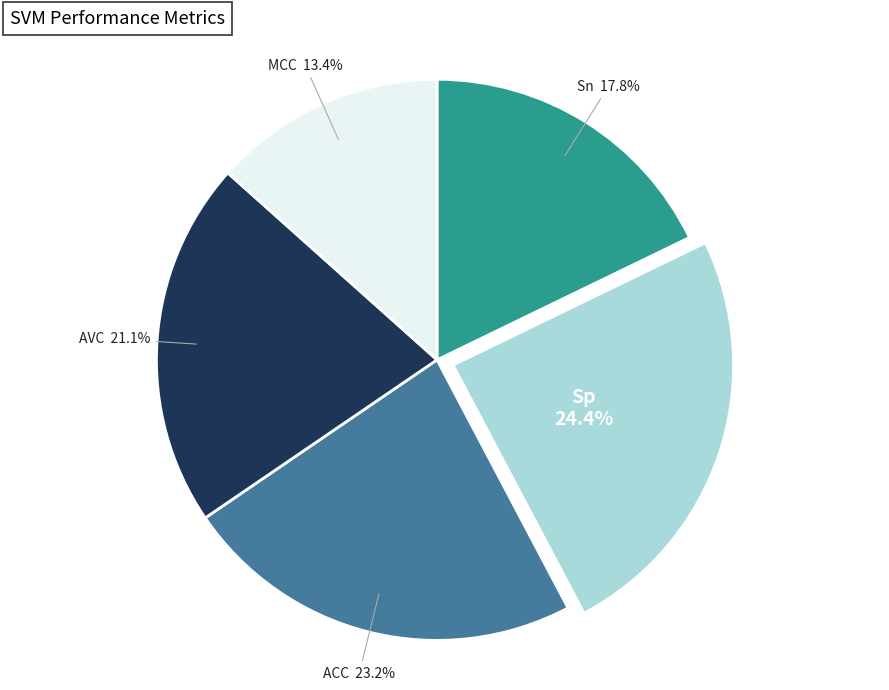

Is there a majority slice in this chart?

No